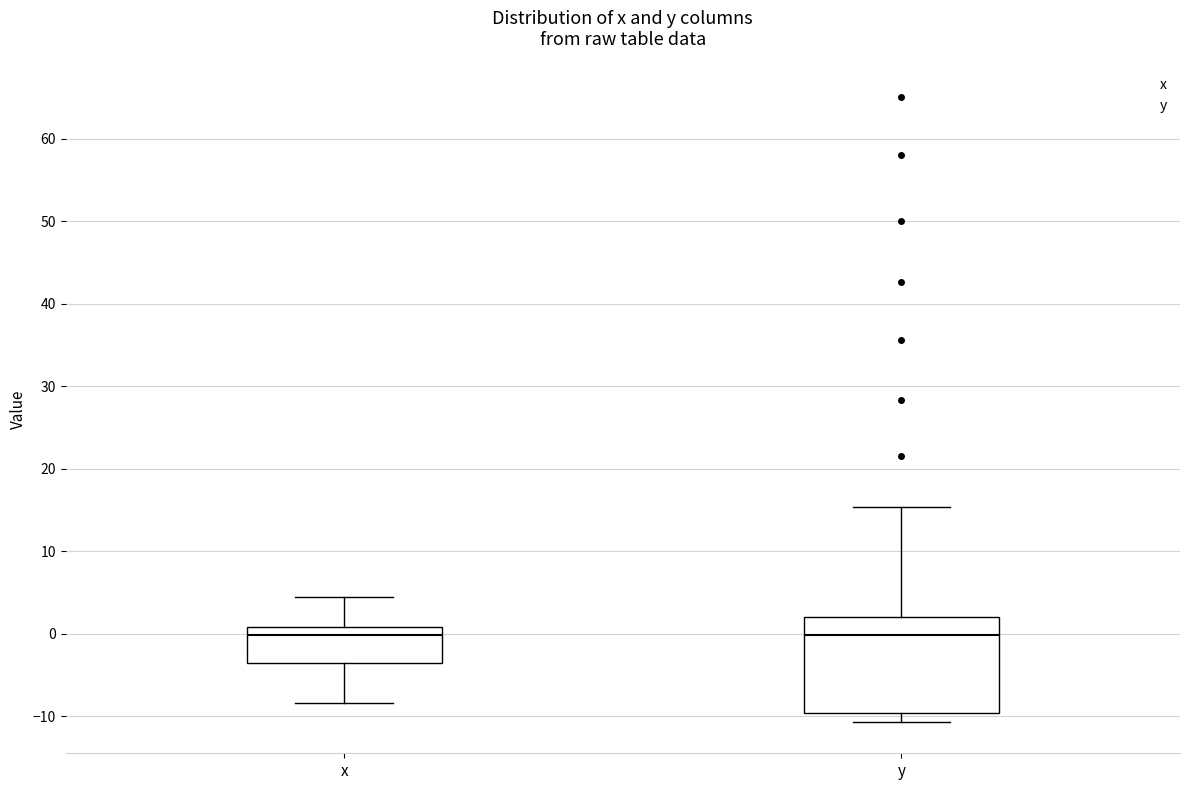

Which box is the tallest, from its lower edge to its upper edge?

y